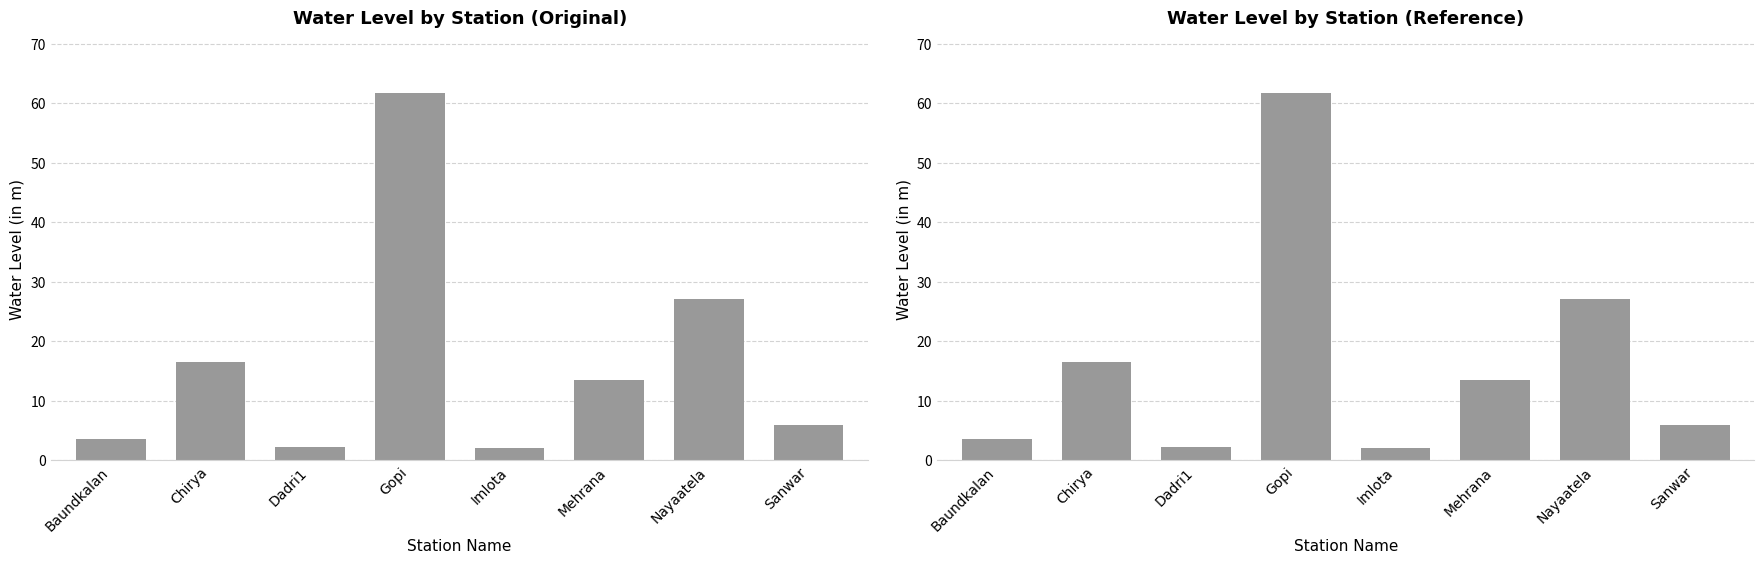

List the labels in order of value, smallest first.

Imlota, Dadri1, Baundkalan, Sanwar, Mehrana, Chirya, Nayaatela, Gopi